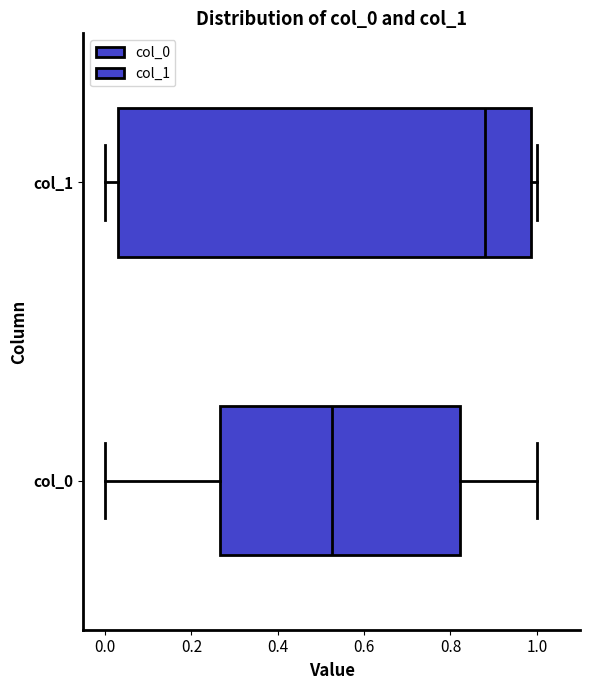

Where does the left whisker of the box for col_1 end on the x-axis? The values are not printed on the chart, so give them approximately, as read against the axis.

0.00